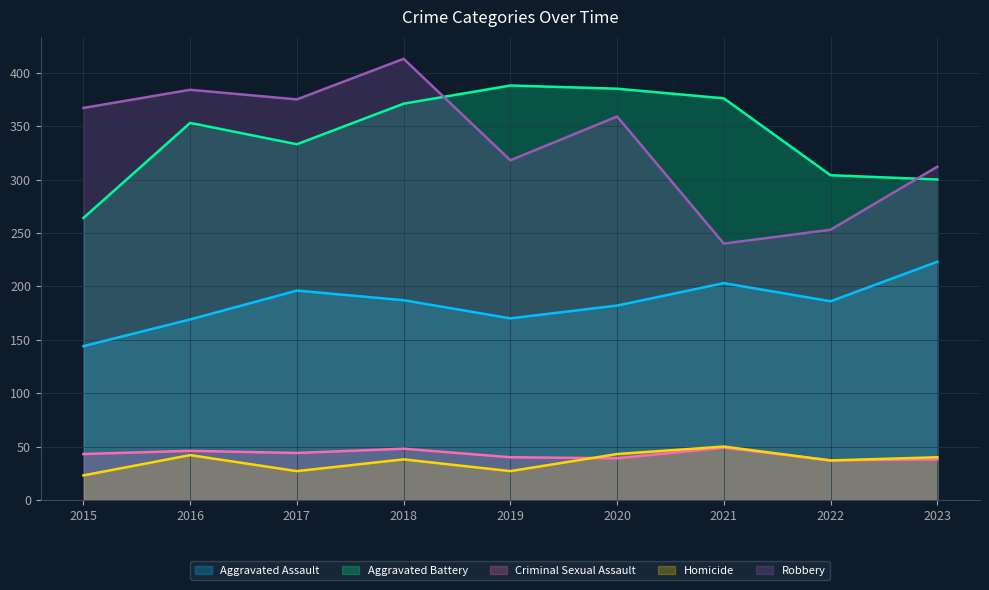

What is the value of the Aggravated Battery point at the 6th from the left?

385